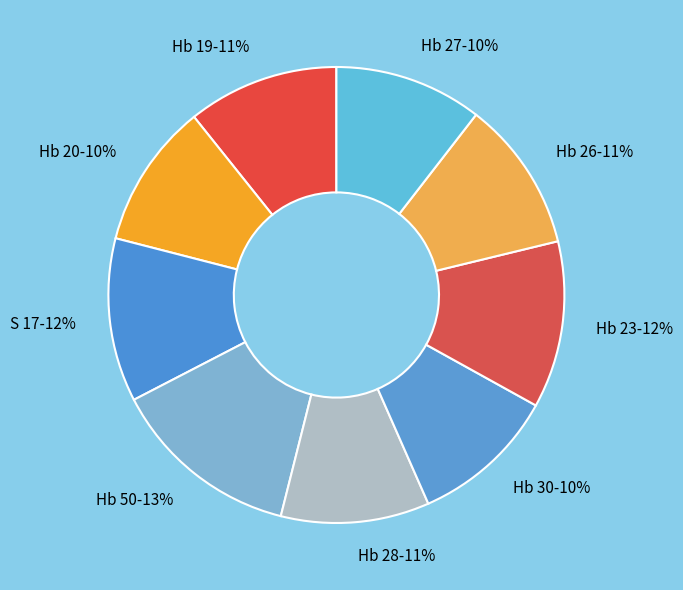

Is the sum of Hb 26 and Hb 27 greater than half?

No